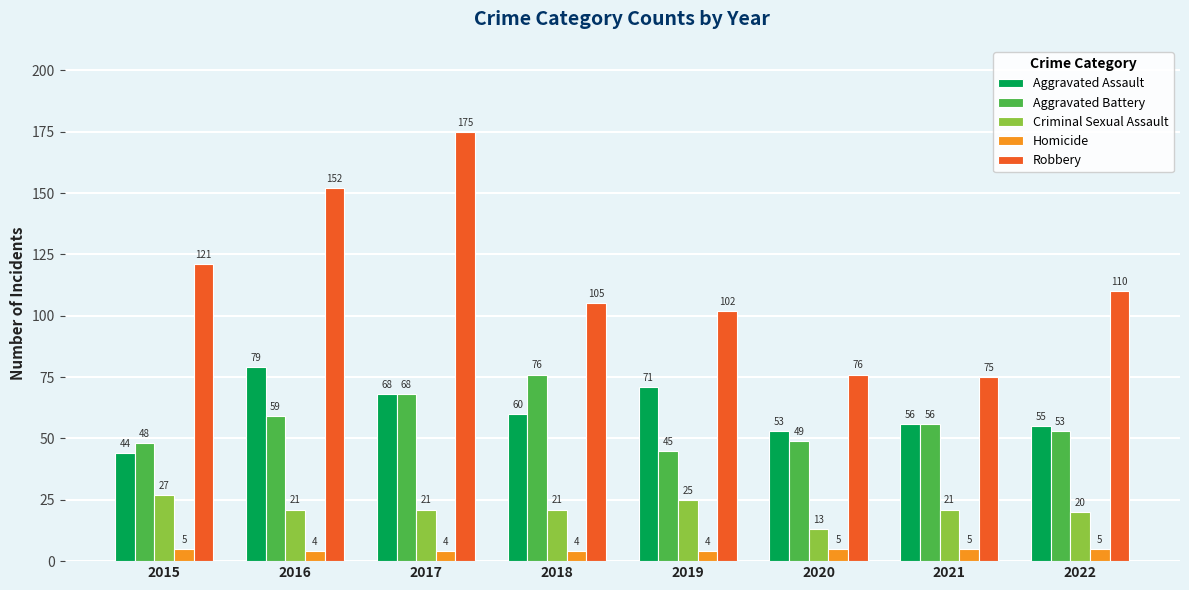

What is the sum of all Aggravated Battery values?

454